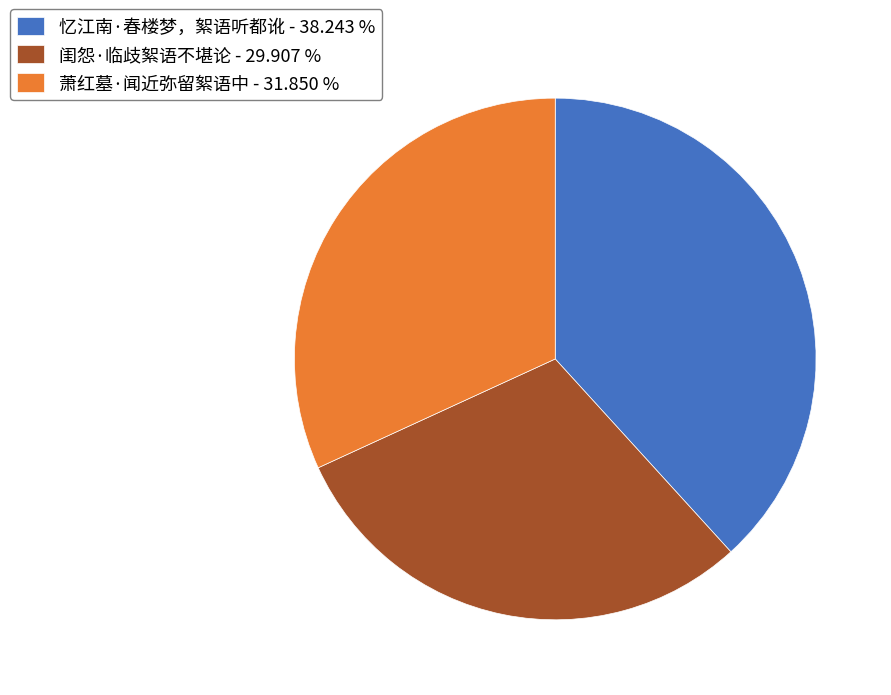

Approximately how many times larger is the value at 忆江南·春楼梦，絮语听都讹 compared to 萧红墓·闻近弥留絮语中?

1.2